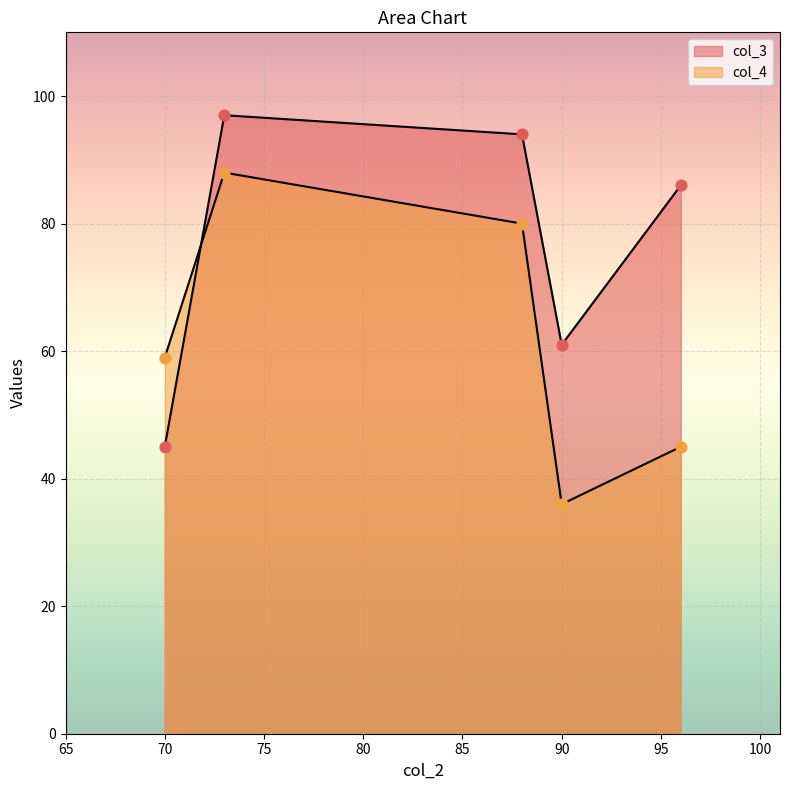

What is the total value across all series at 96?

131